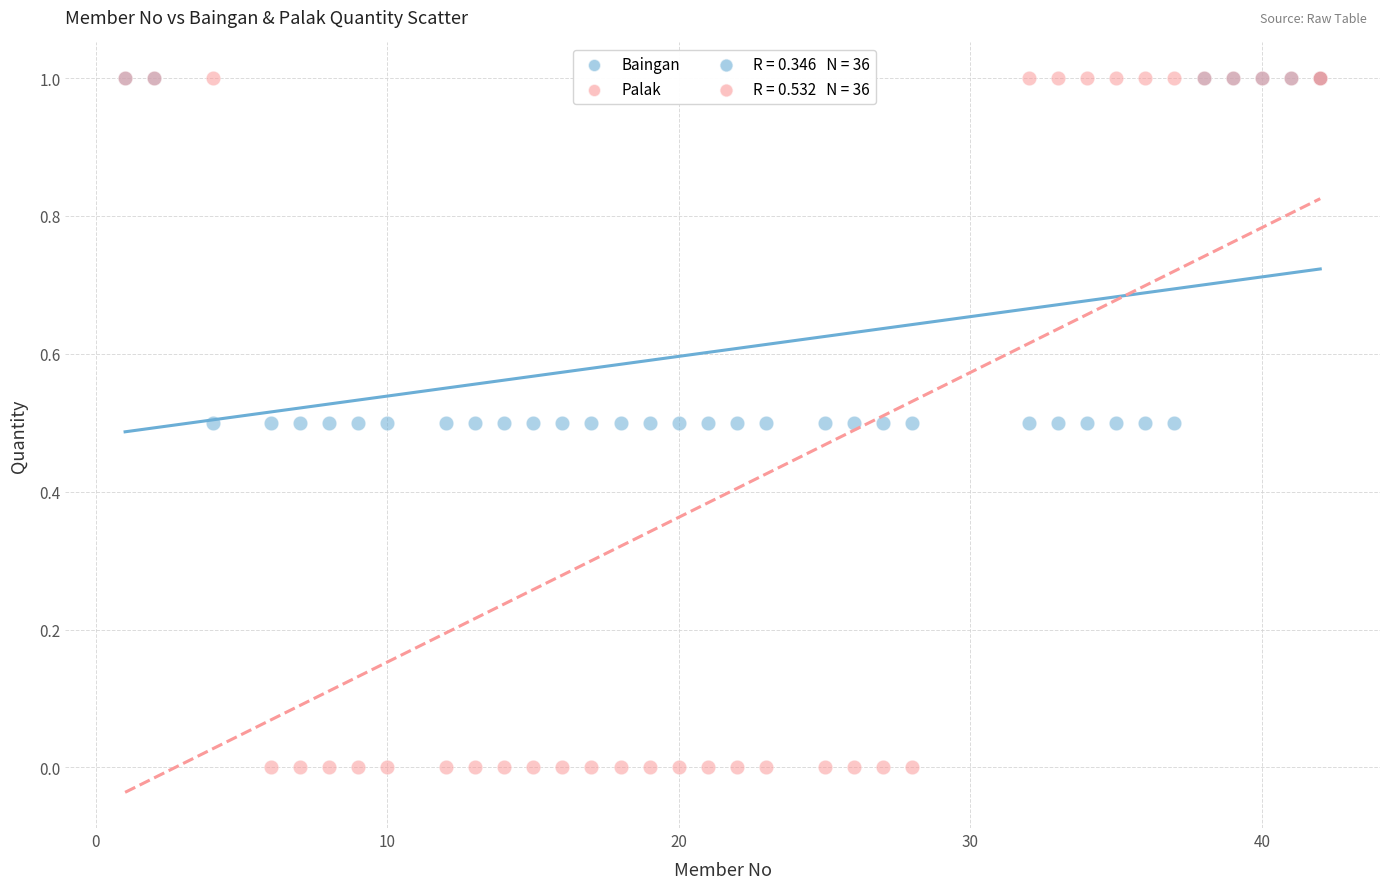

Which series has the widest spread of Y values?

Palak